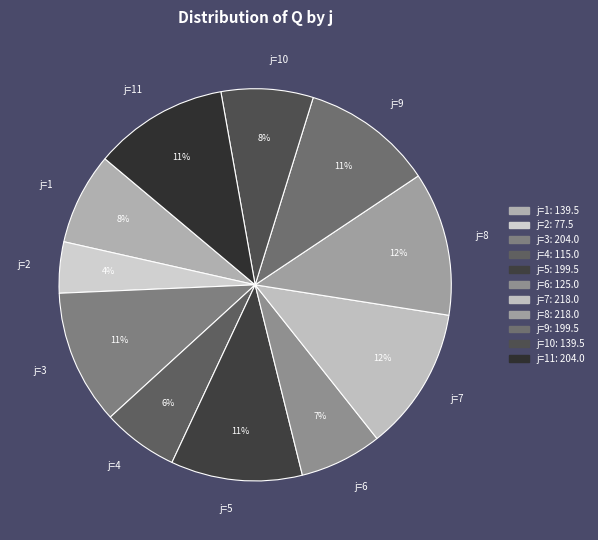

To the nearest percent, what is the difference between the largest and smallest slice percentages?

8%